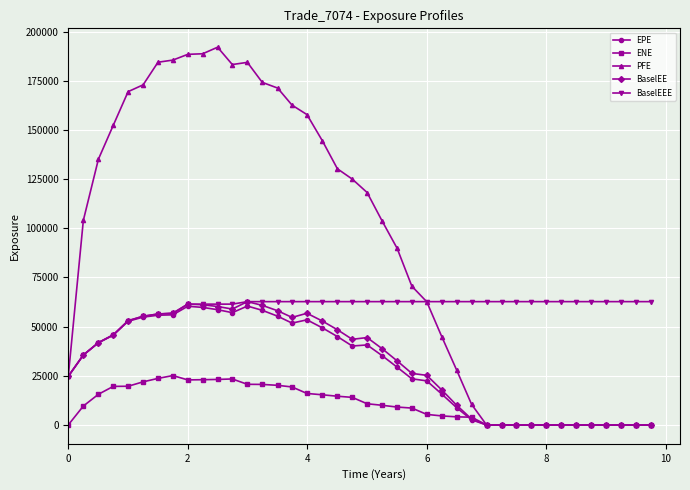

Which series has the largest range (max minus min)?

PFE